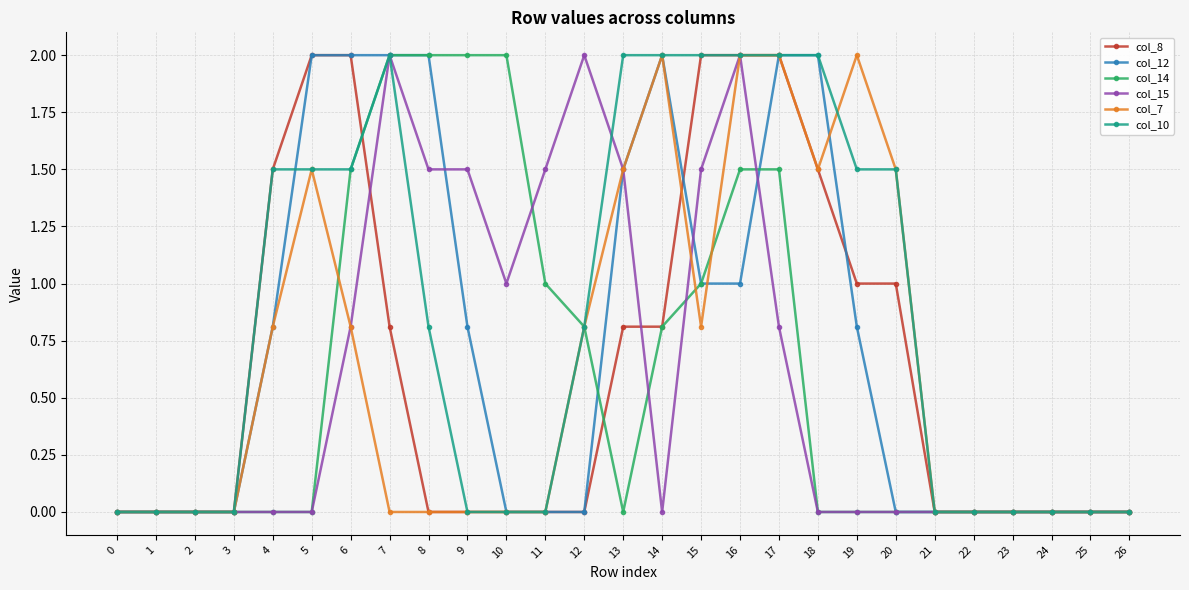

Reading right to left, transcribe all the data shown in this chart.

col_8: 26=0.0	25=0.0	24=0.0	23=0.0	22=0.0	21=0.0	20=1.0	19=1.0	18=1.5	17=2.0	16=2.0	15=2.0	14=0.8	13=0.8	12=0.0	11=0.0	10=0.0	9=0.0	8=0.0	7=0.8	6=2.0	5=2.0	4=1.5	3=0.0	2=0.0	1=0.0	0=0.0
col_12: 26=0.0	25=0.0	24=0.0	23=0.0	22=0.0	21=0.0	20=0.0	19=0.8	18=2.0	17=2.0	16=1.0	15=1.0	14=2.0	13=1.5	12=0.0	11=0.0	10=0.0	9=0.8	8=2.0	7=2.0	6=2.0	5=2.0	4=0.8	3=0.0	2=0.0	1=0.0	0=0.0
col_14: 26=0.0	25=0.0	24=0.0	23=0.0	22=0.0	21=0.0	20=0.0	19=0.0	18=0.0	17=1.5	16=1.5	15=1.0	14=0.8	13=0.0	12=0.8	11=1.0	10=2.0	9=2.0	8=2.0	7=2.0	6=1.5	5=0.0	4=0.0	3=0.0	2=0.0	1=0.0	0=0.0
col_15: 26=0.0	25=0.0	24=0.0	23=0.0	22=0.0	21=0.0	20=0.0	19=0.0	18=0.0	17=0.8	16=2.0	15=1.5	14=0.0	13=1.5	12=2.0	11=1.5	10=1.0	9=1.5	8=1.5	7=2.0	6=0.8	5=0.0	4=0.0	3=0.0	2=0.0	1=0.0	0=0.0
col_7: 26=0.0	25=0.0	24=0.0	23=0.0	22=0.0	21=0.0	20=1.5	19=2.0	18=1.5	17=2.0	16=2.0	15=0.8	14=2.0	13=1.5	12=0.8	11=0.0	10=0.0	9=0.0	8=0.0	7=0.0	6=0.8	5=1.5	4=0.8	3=0.0	2=0.0	1=0.0	0=0.0
col_10: 26=0.0	25=0.0	24=0.0	23=0.0	22=0.0	21=0.0	20=1.5	19=1.5	18=2.0	17=2.0	16=2.0	15=2.0	14=2.0	13=2.0	12=0.8	11=0.0	10=0.0	9=0.0	8=0.8	7=2.0	6=1.5	5=1.5	4=1.5	3=0.0	2=0.0	1=0.0	0=0.0